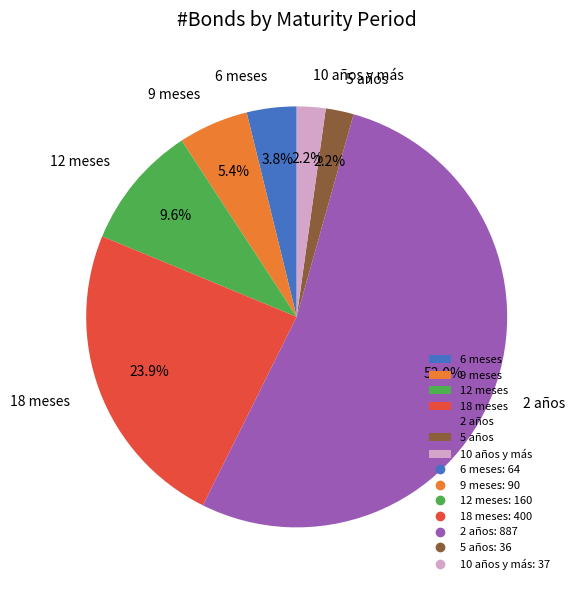

What is the largest slice in the pie chart?

2 años